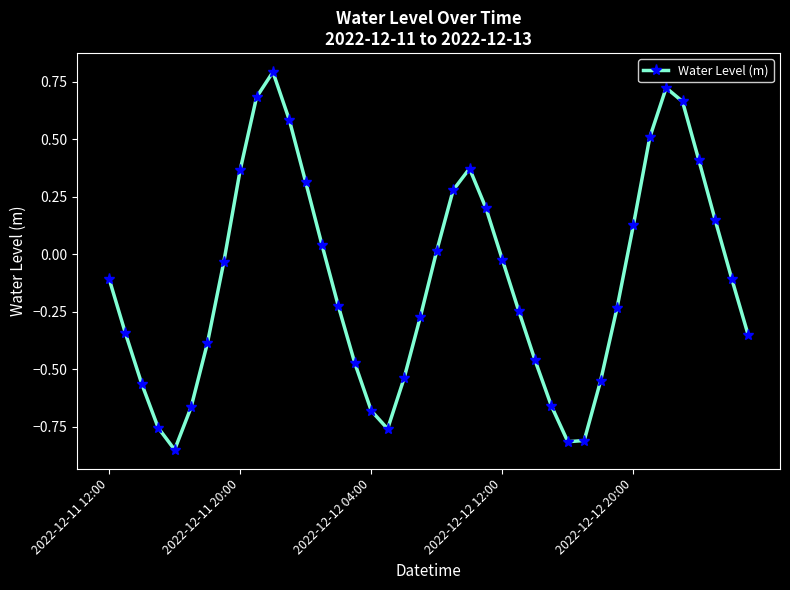

What is the greatest value displayed?

0.8